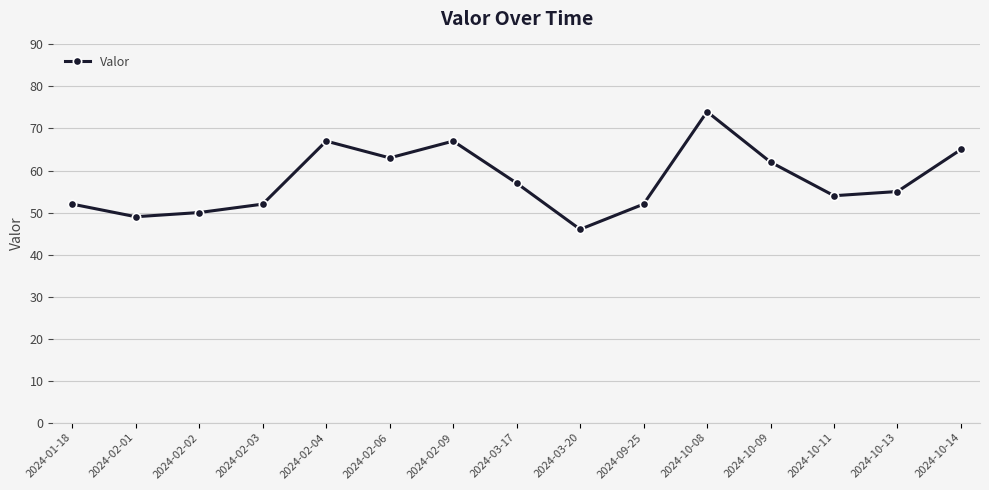

At which label is the value closest to 60?

2024-10-09